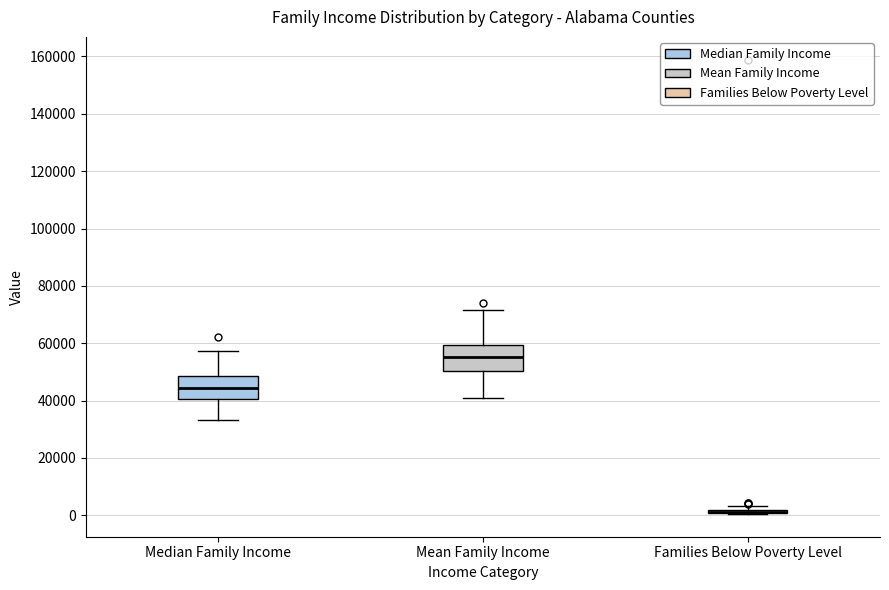

Where is the upper edge of the box for Median Family Income on the y-axis? The values are not printed on the chart, so give them approximately, as read against the axis.

48000